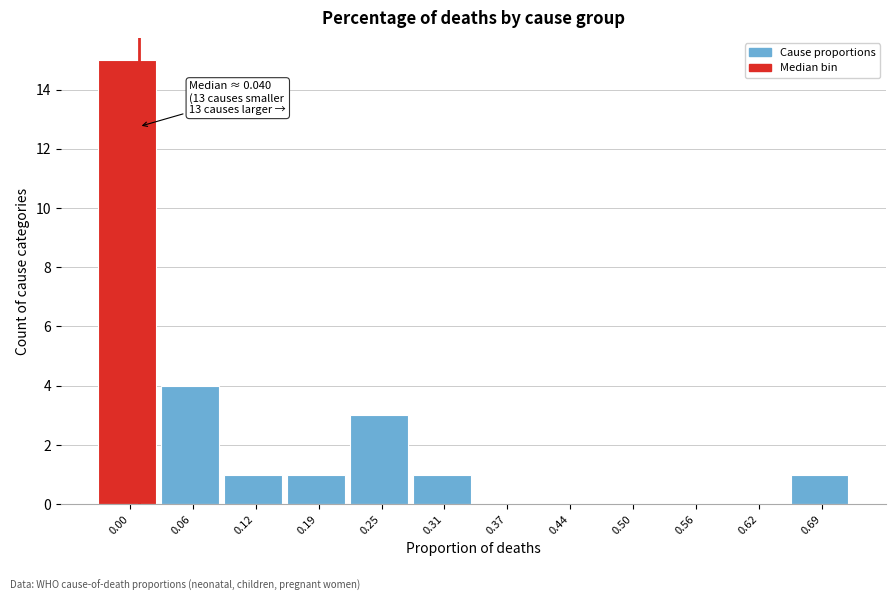

Reading left to right, extract all data points from this chart.

0.00=15	0.06=4	0.12=1	0.19=1	0.25=3	0.31=1	0.37=0	0.44=0	0.50=0	0.56=0	0.62=0	0.69=1